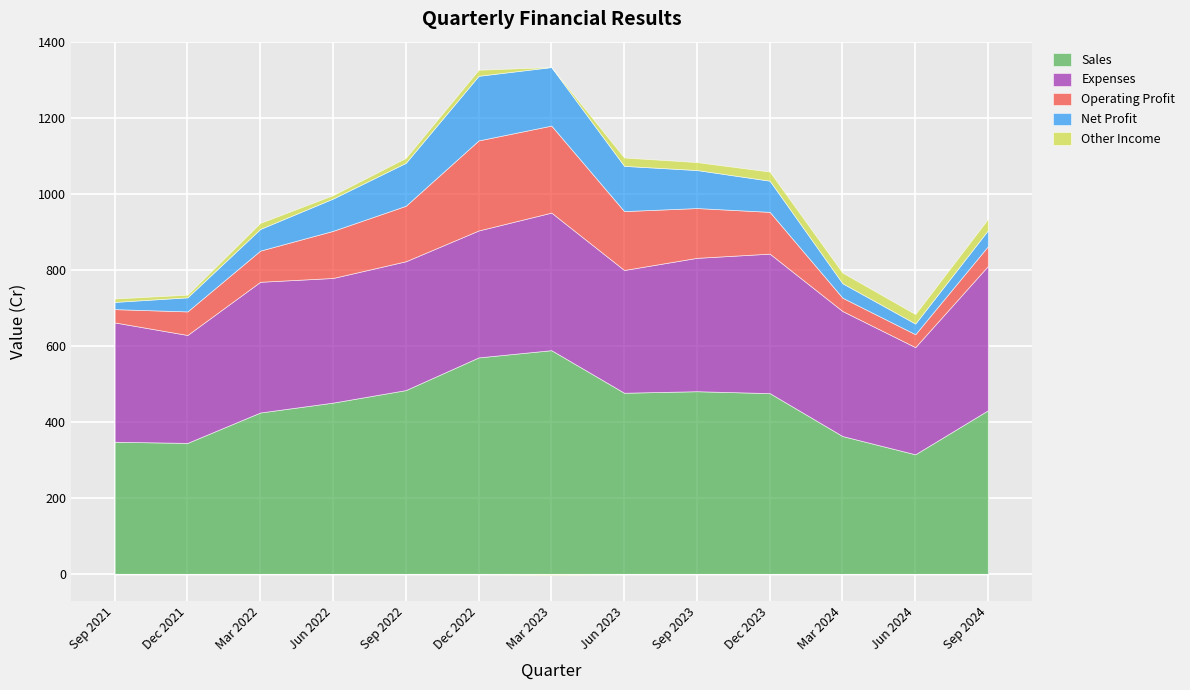

Is it true that Net Profit equals 201 at Sep 2022?

False